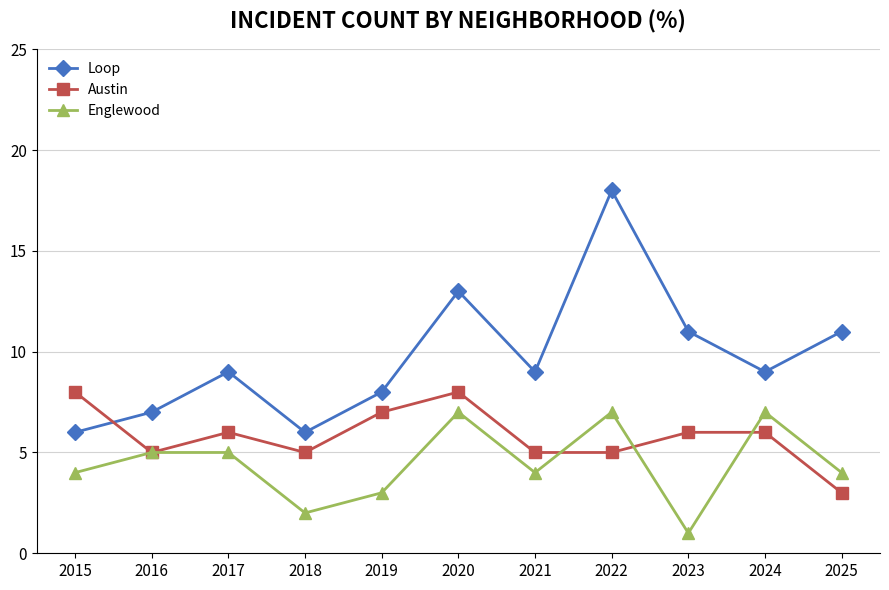

How many Austin values are between 5 and 7?

8